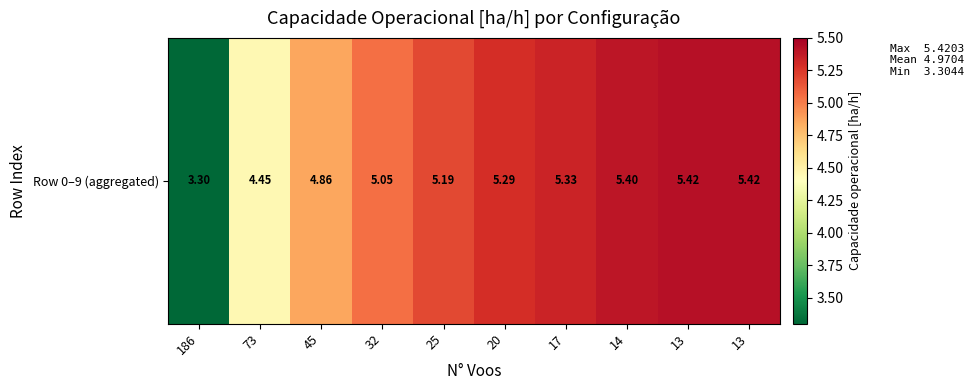

At which category does the chart reach its peak across all series?

13